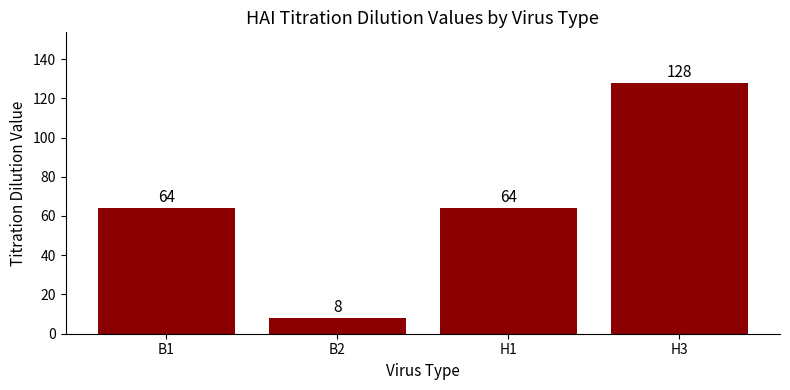

Which category has the lowest value across all series?

B2